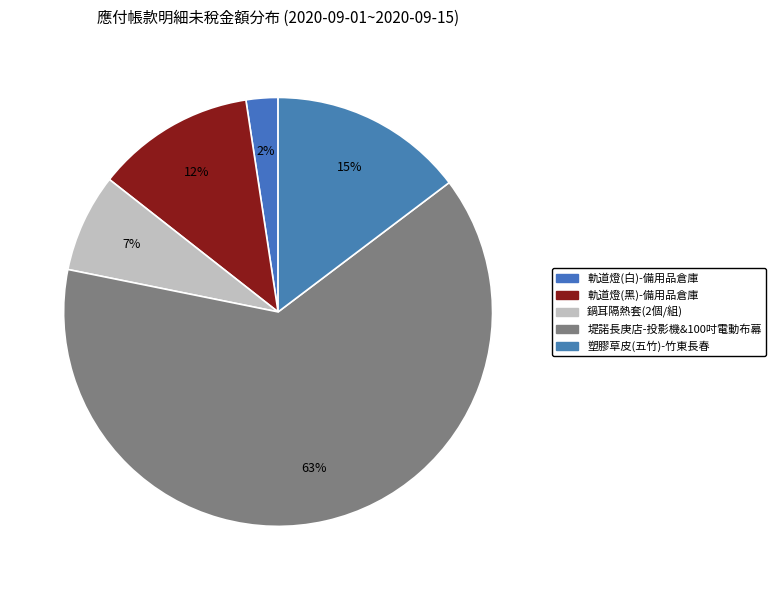

How many segments does this pie chart have?

5